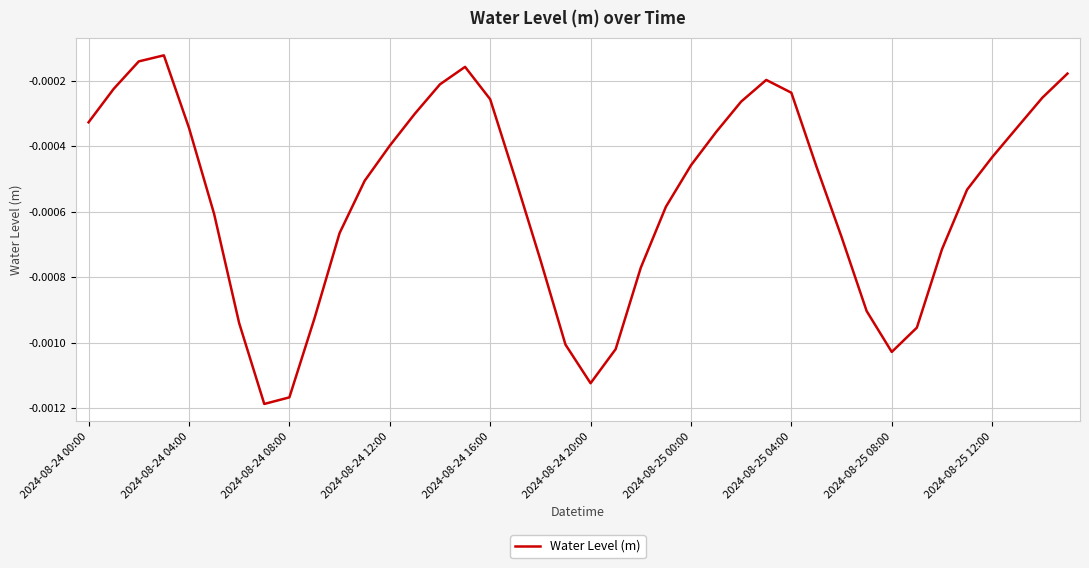

Does the chart display data point markers on the line(s)?

No